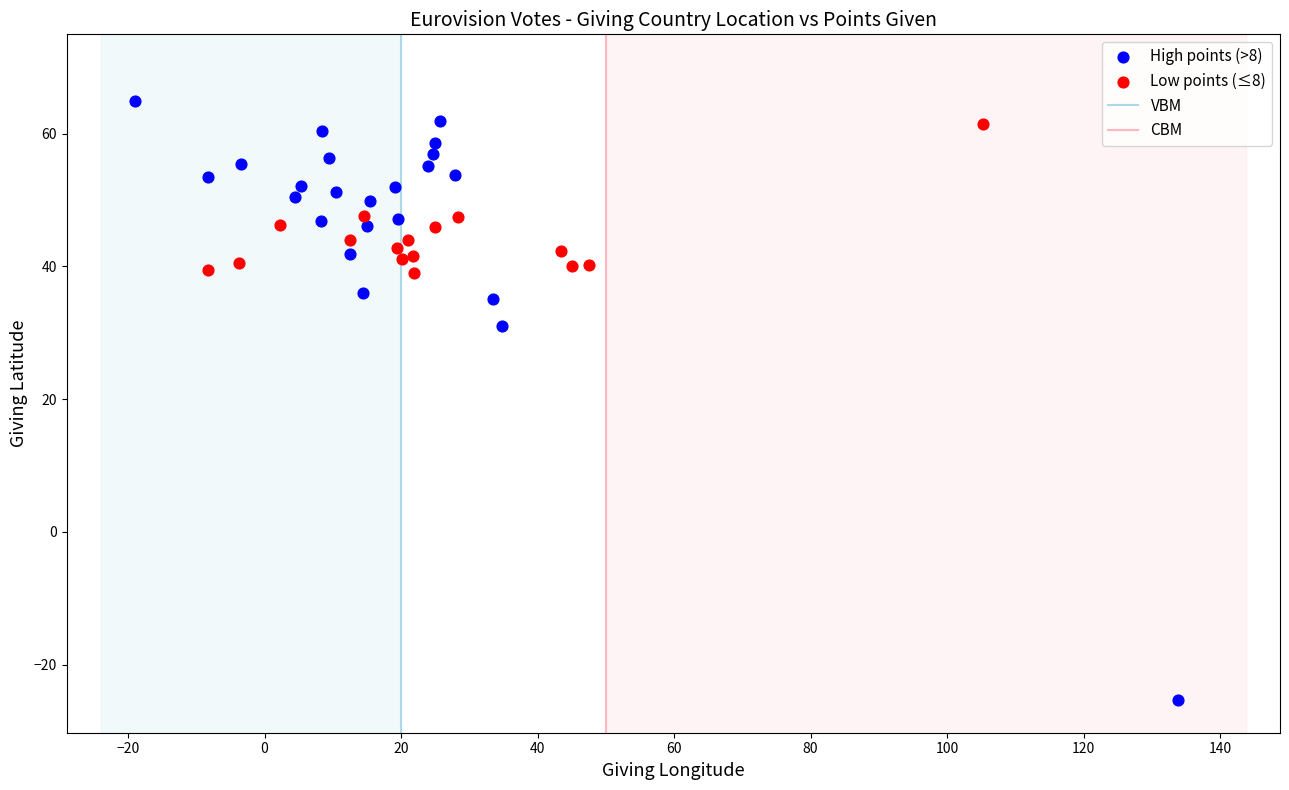

Which series has the widest spread of Y values?

High points (>8)